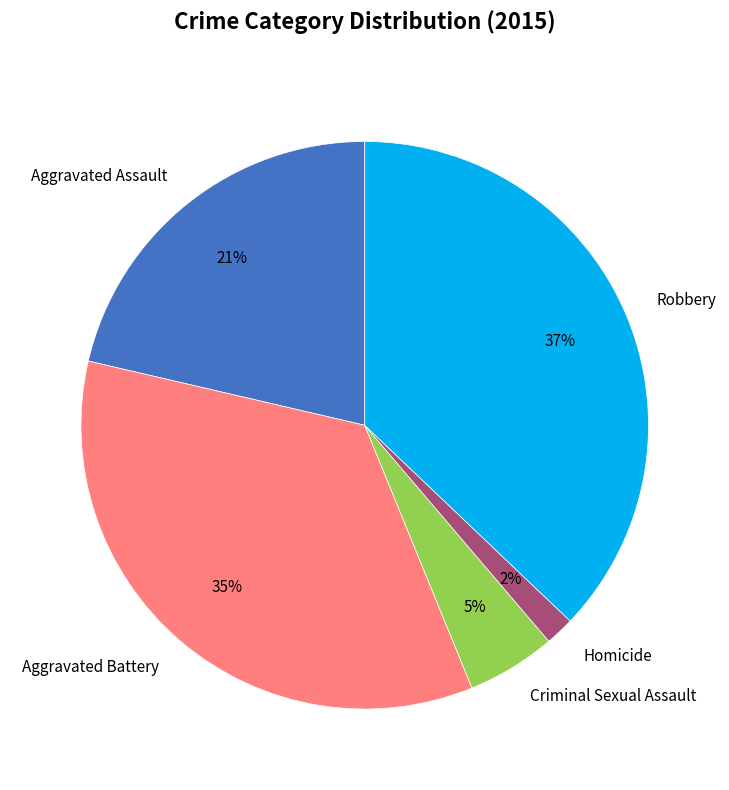

Do Aggravated Assault and Homicide together represent more than half of the pie?

No